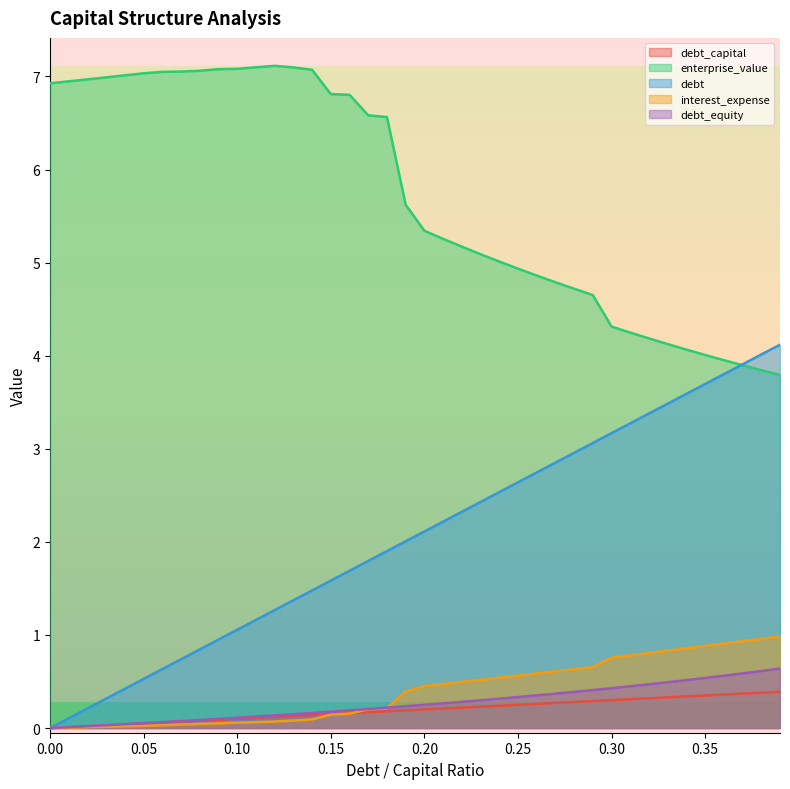

The value of debt_capital at 0.33 is 0.6. True or false?

False